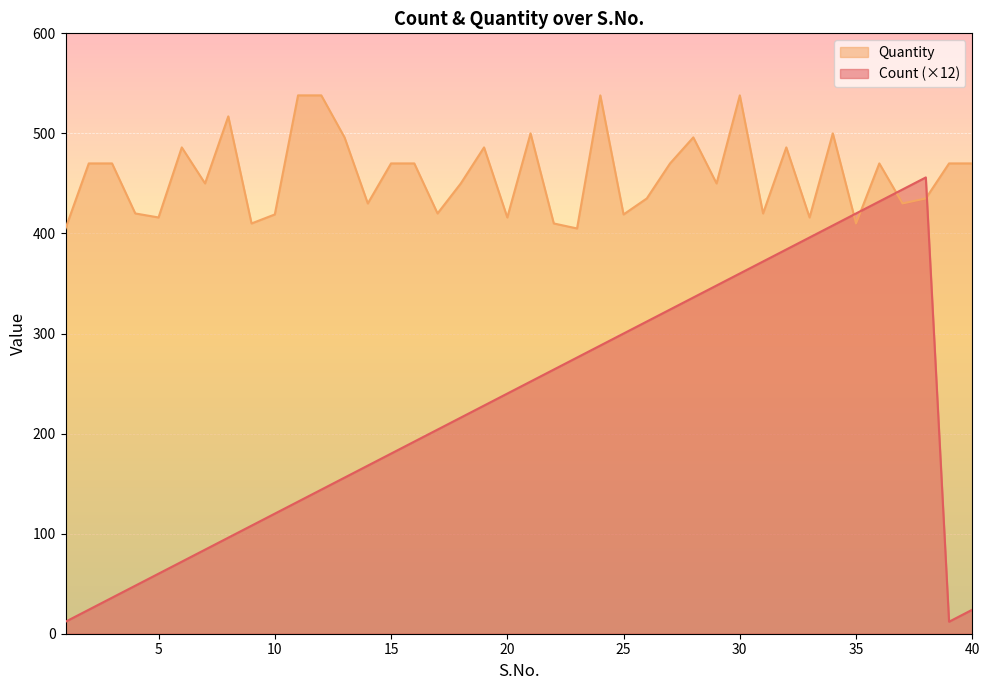

Which label corresponds to the smallest value in the chart?

1